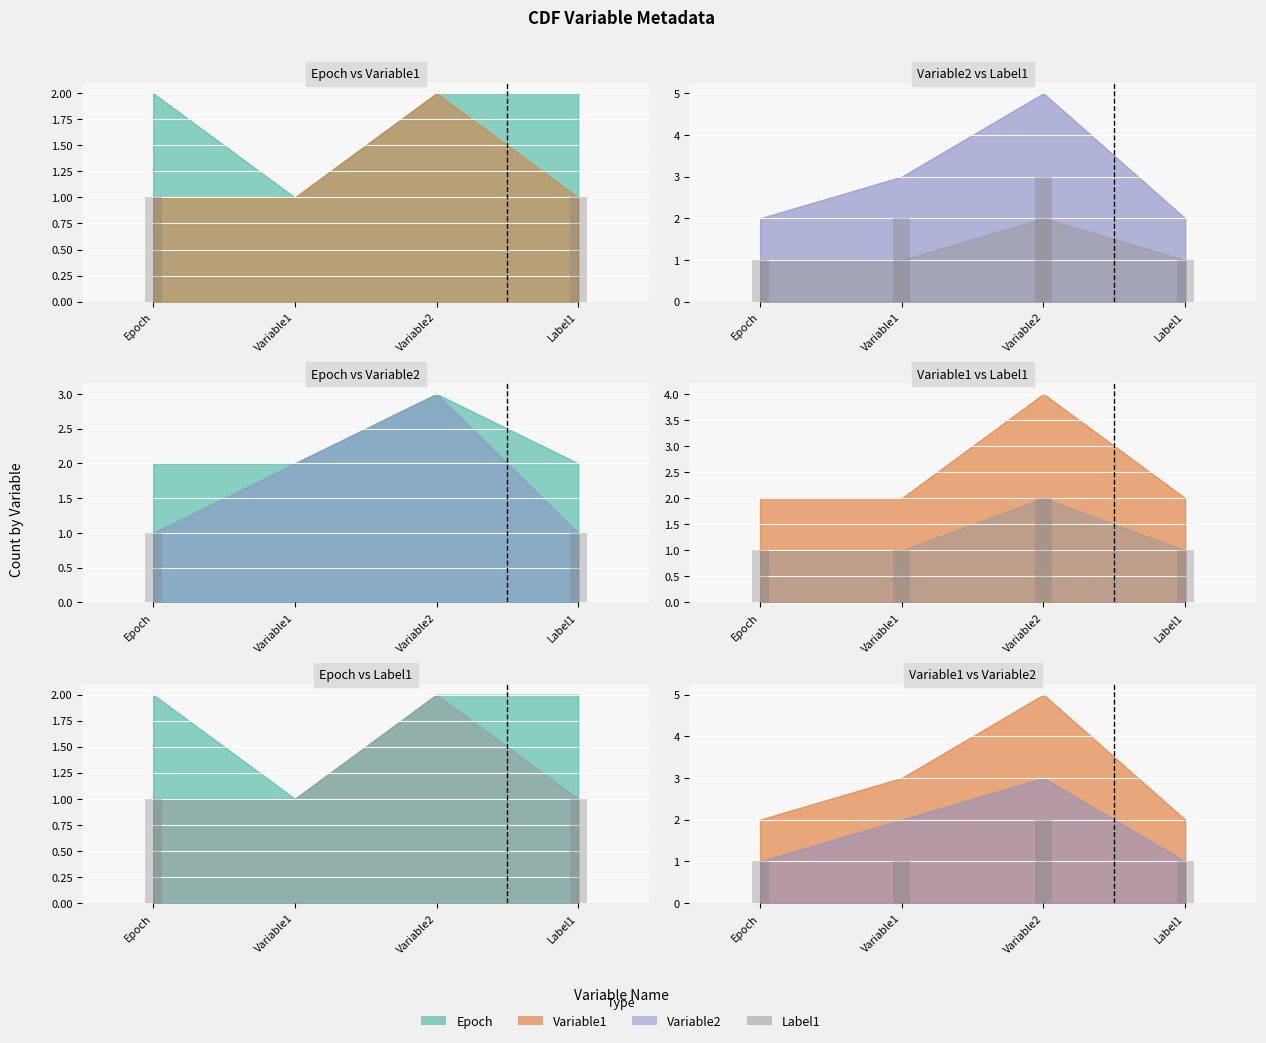

What position from the right is Label1?

1